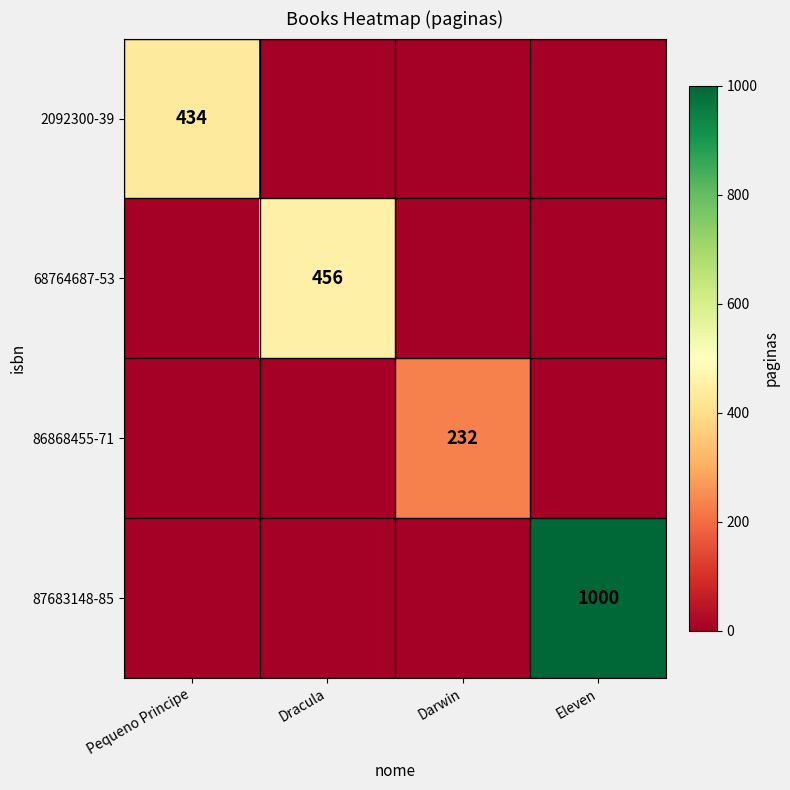

At which category does the chart reach its peak across all series?

Eleven